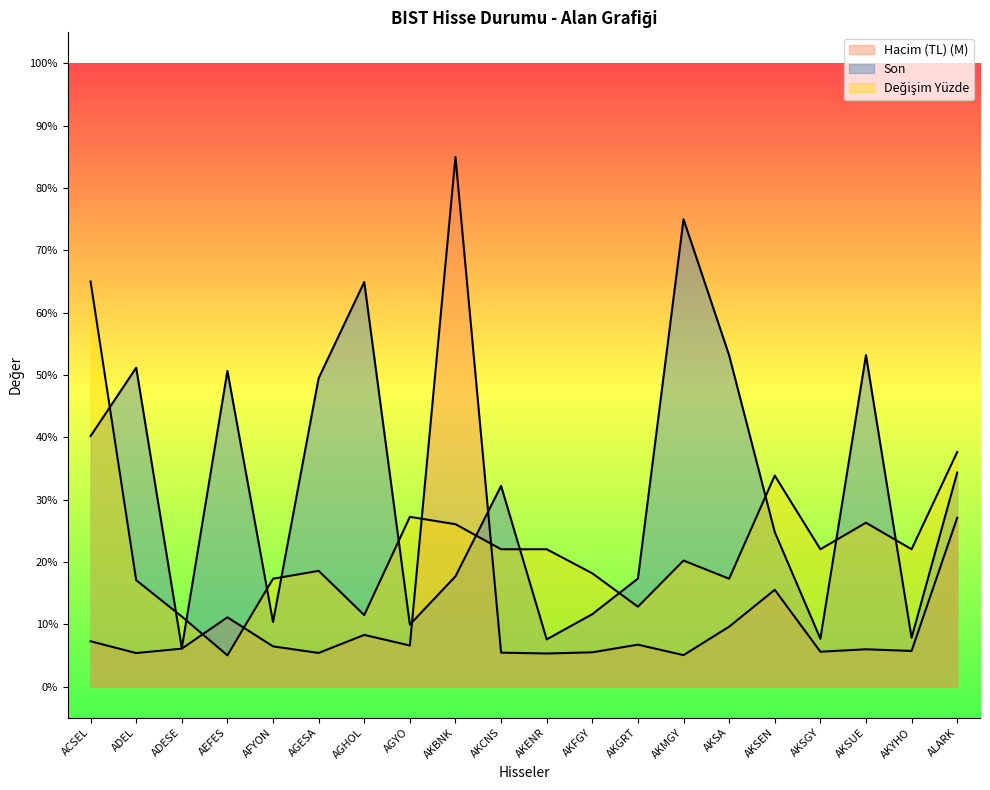

Where do Değişim Yüzde and Hacim (TL) (M) first cross each other?

ADESE and AEFES